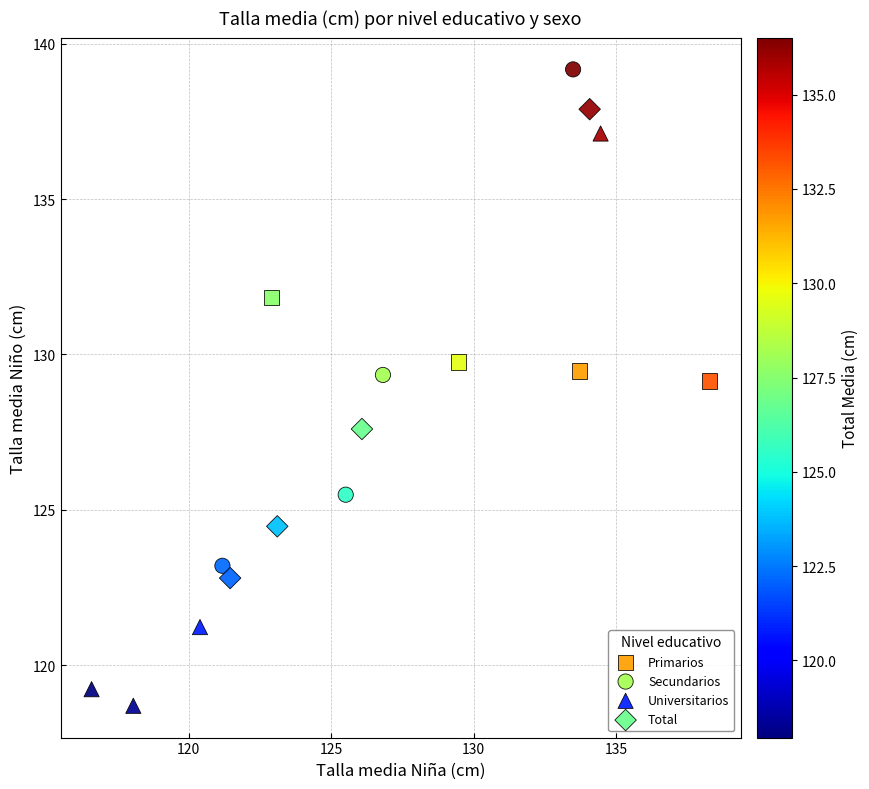

Which series reaches the minimum Y coordinate?

Universitarios